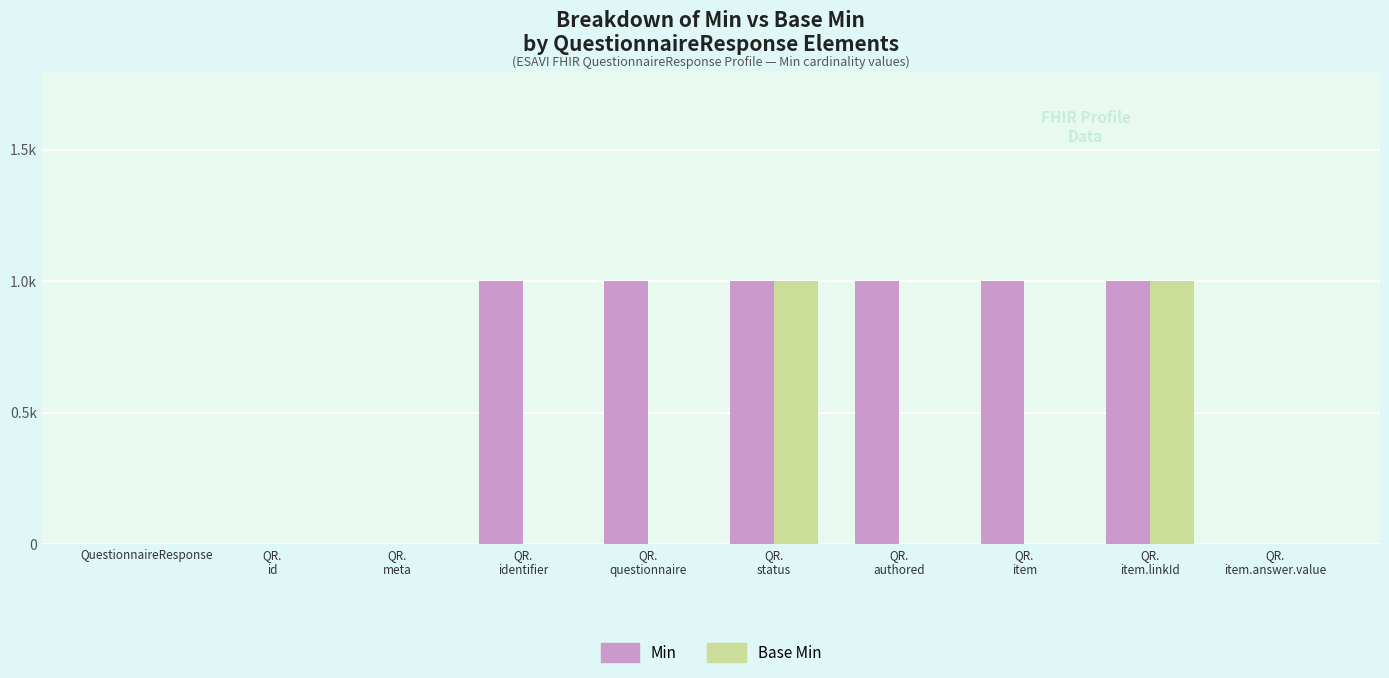

Are the bars horizontal?

No